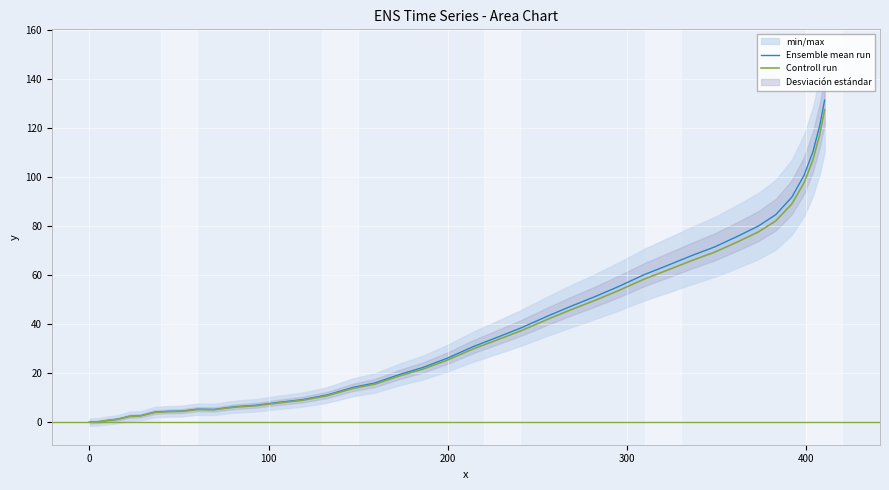

List the series in order of their overall mean, lowest first.

Controll run, Ensemble mean run